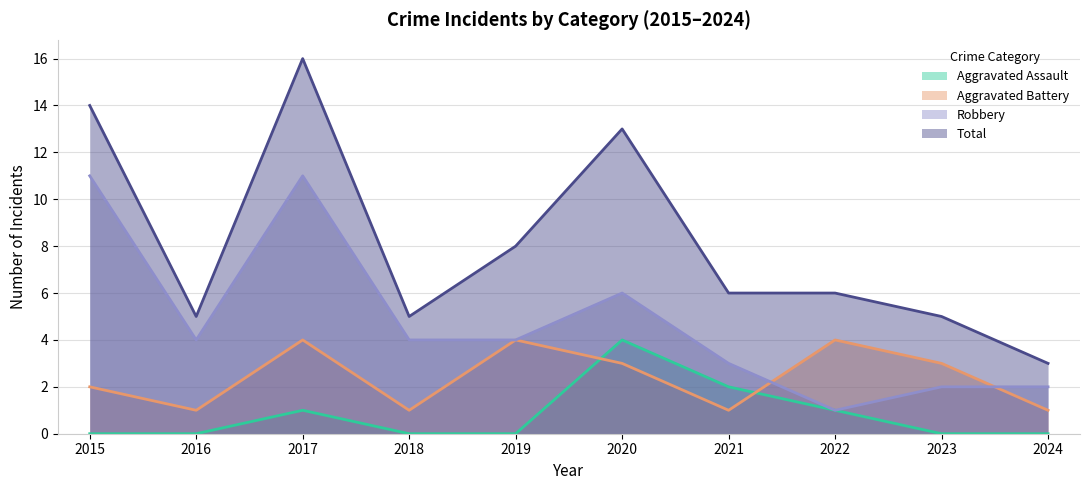

True or false: Aggravated Assault and Total intersect in this chart.

False